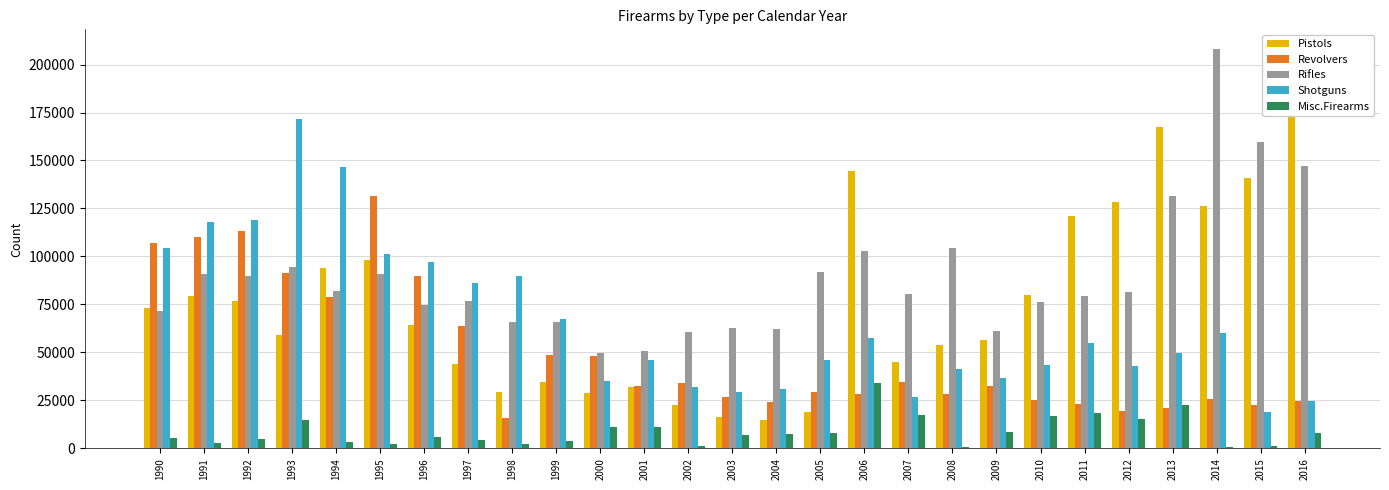

Where does the Misc.Firearms series first go above 6989?

1993